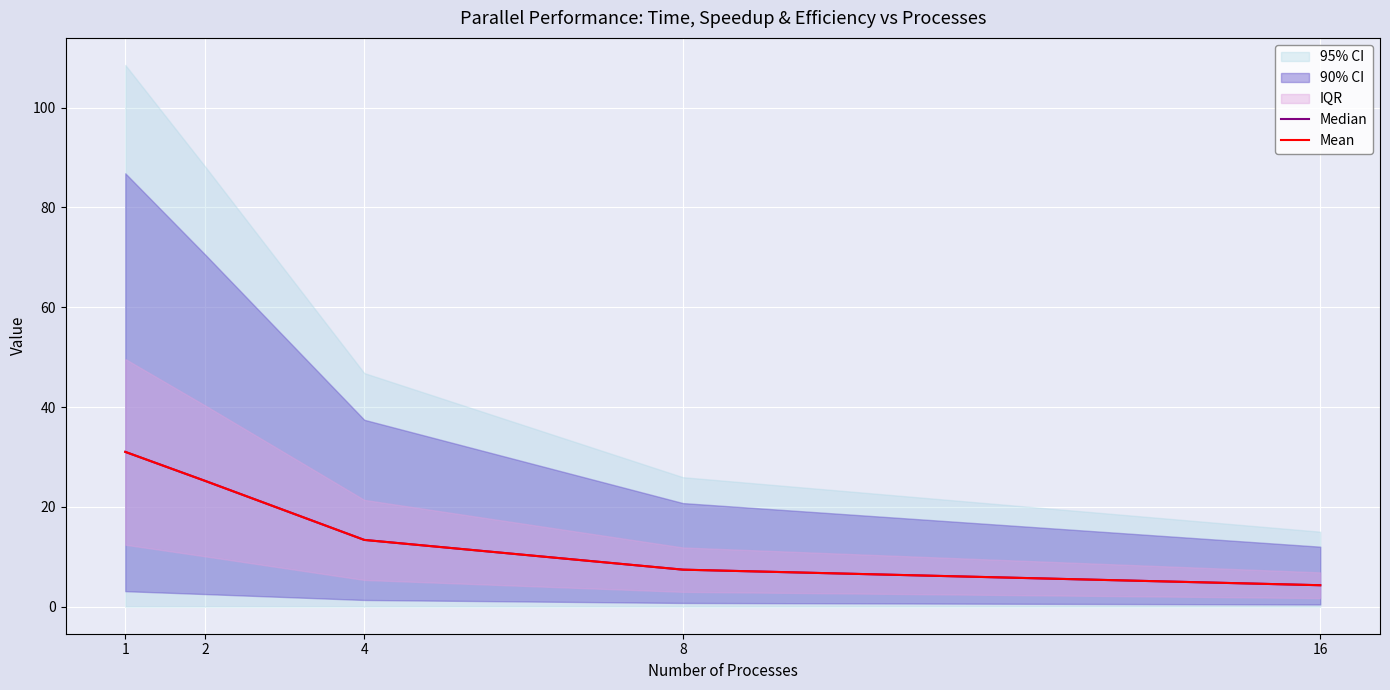

Is the value of Mean at 4 greater than the value of Median at 4?

No